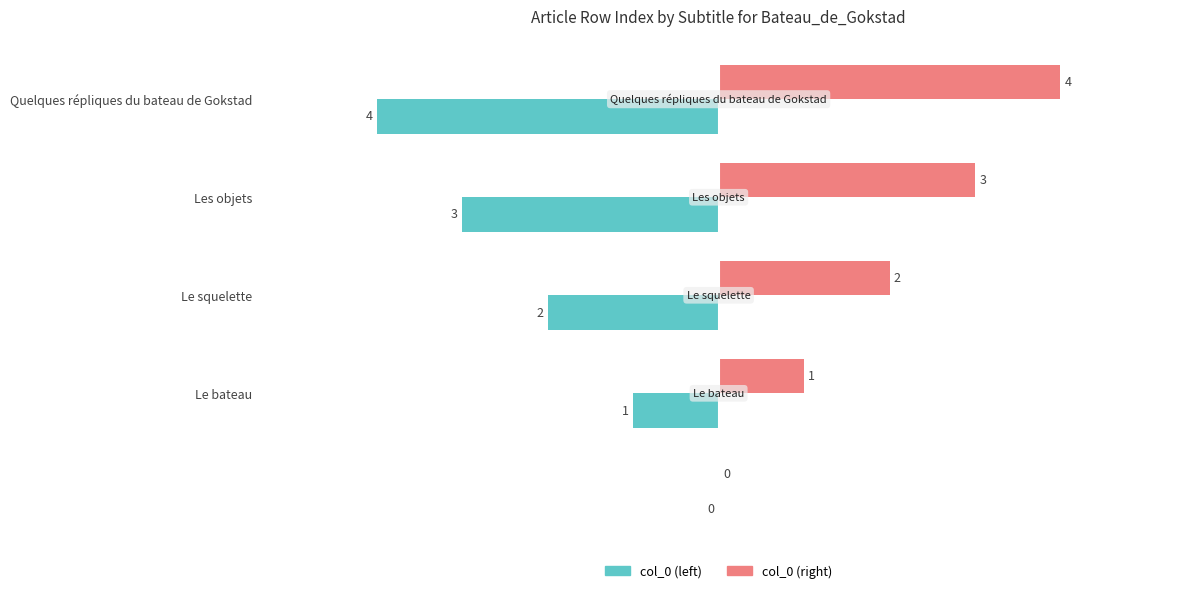

What is the greatest value displayed?

4